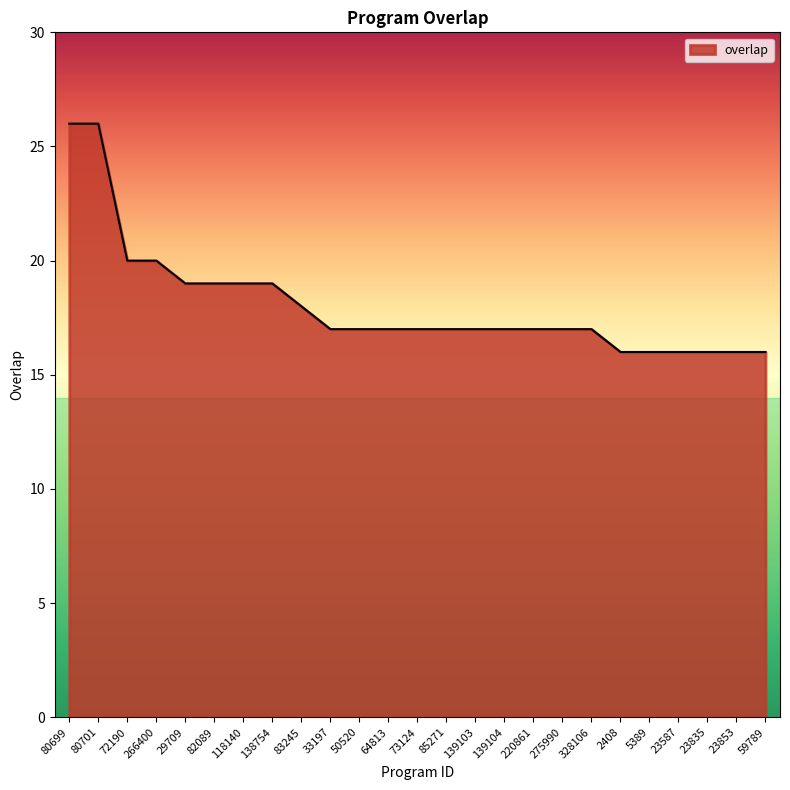

Is it true that the value at 275990 is 17?

True